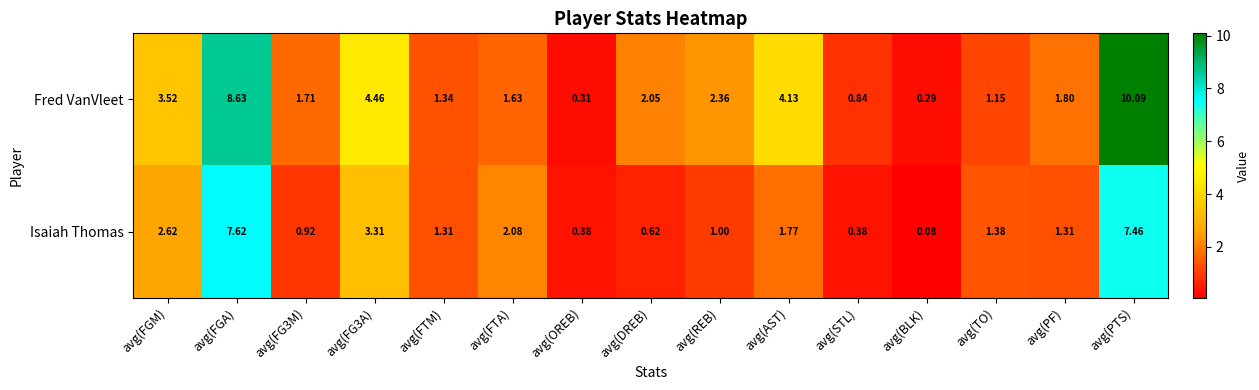

Where does the Isaiah Thomas series first go above 1?

avg(FGM)